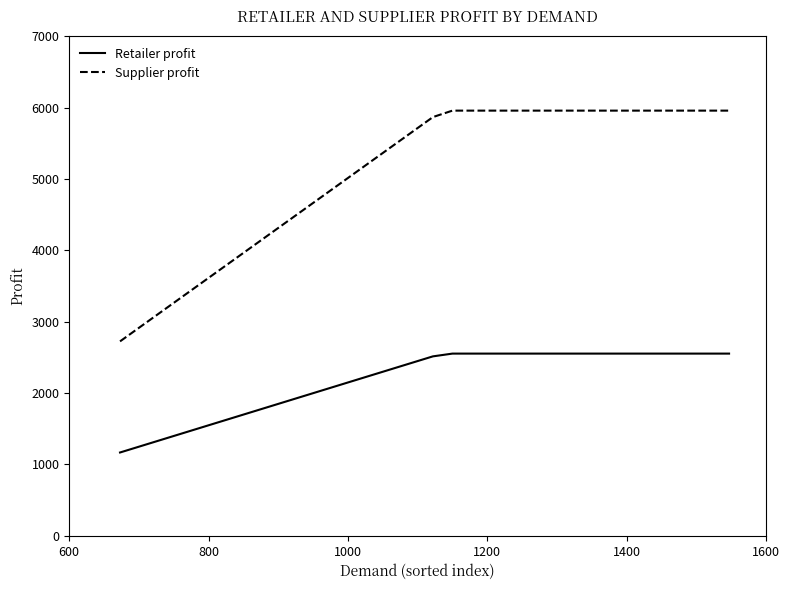

What is the minimum value shown in the chart?

1167.8